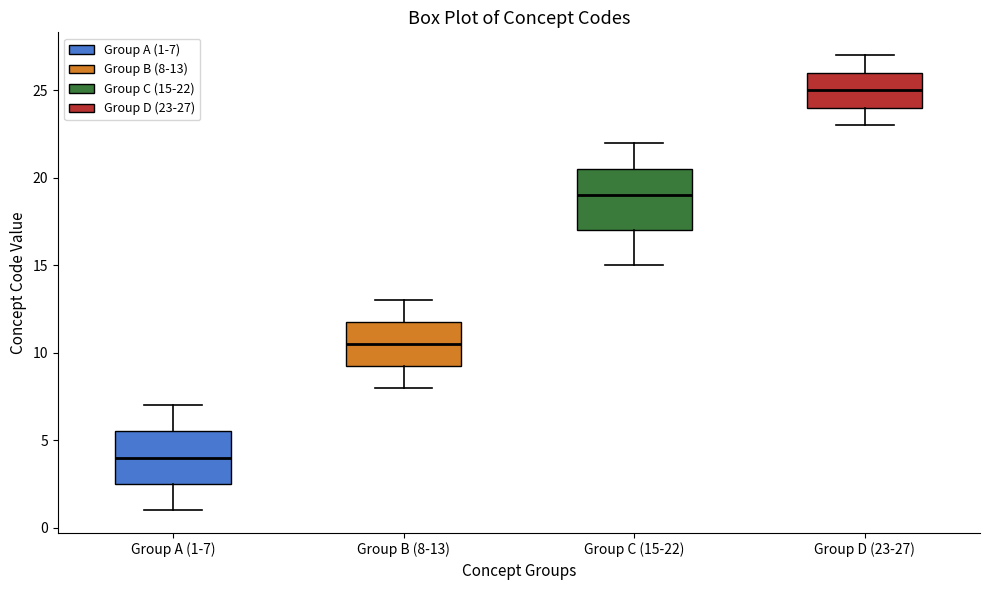

Which box has the highest median line?

Group D (23-27)